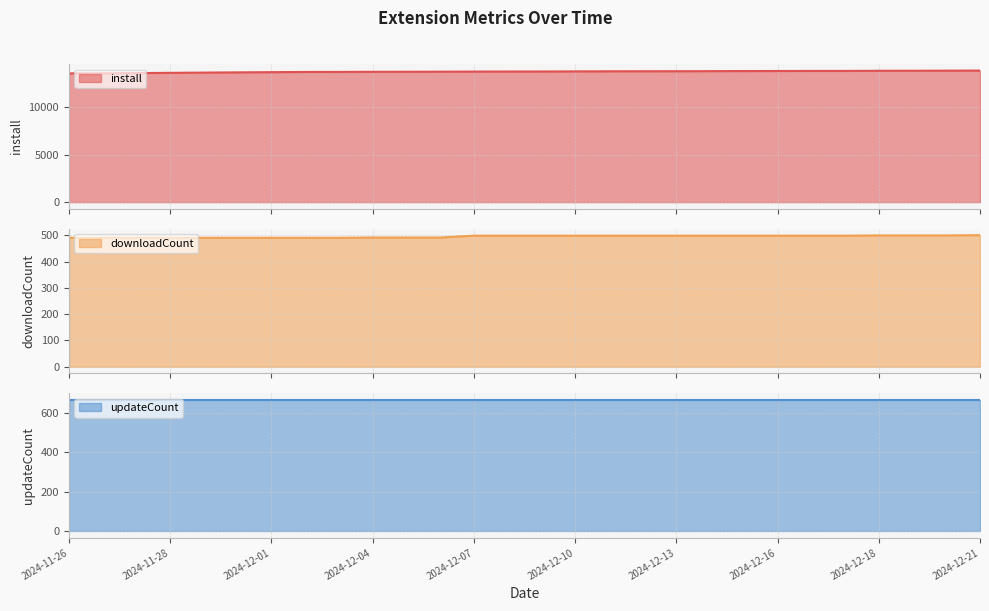

Is it true that install equals 13868 at 2024-12-21?

True